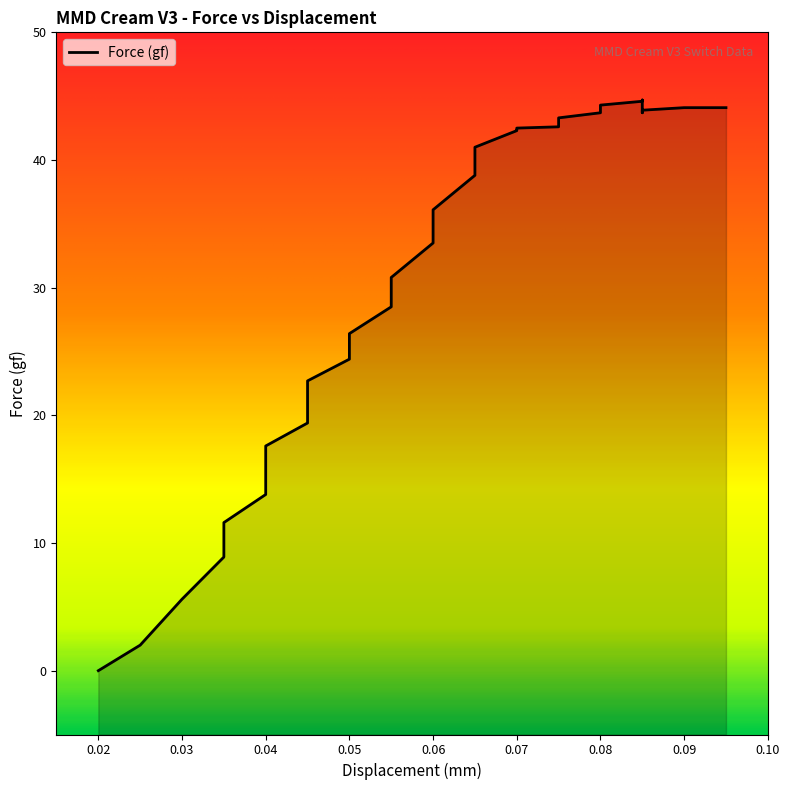

What is the ratio of the value at 0.04 to the value at 0.08?

0.3